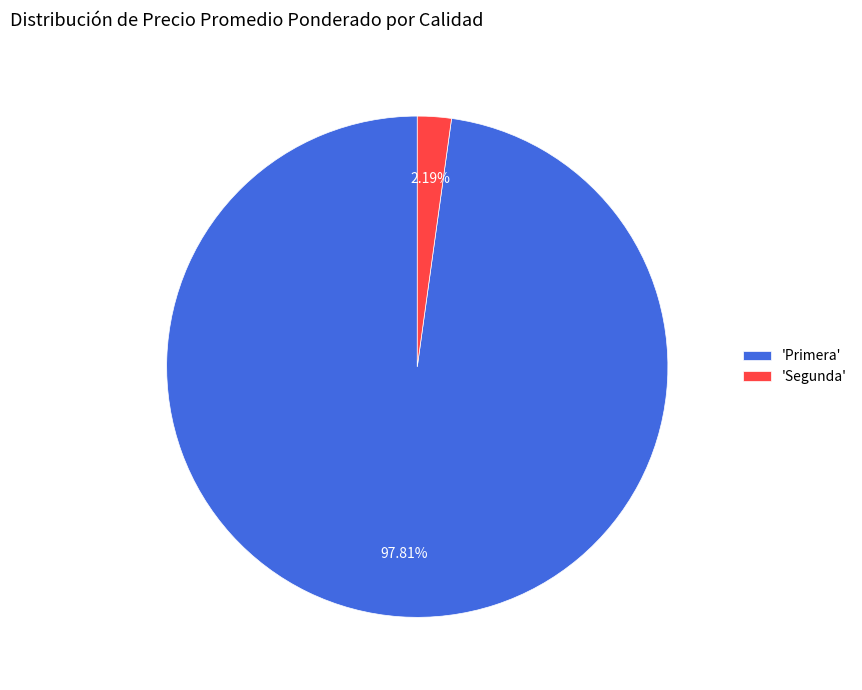

To the nearest percent, what is the average slice percentage?

50%